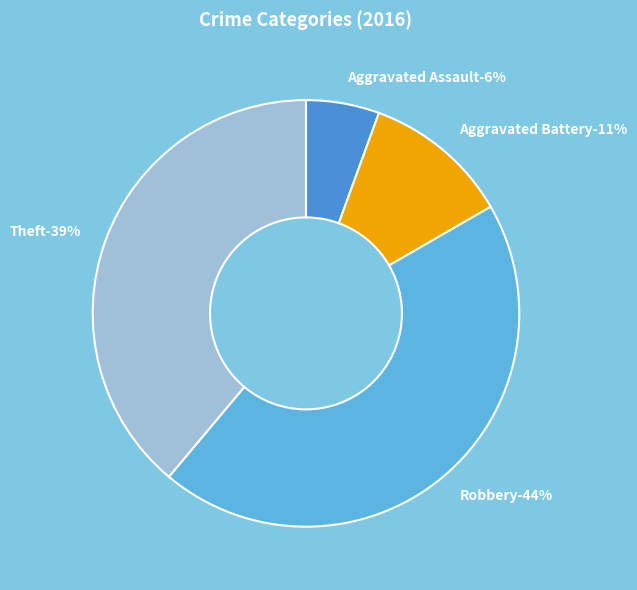

Is there a majority slice in this chart?

No